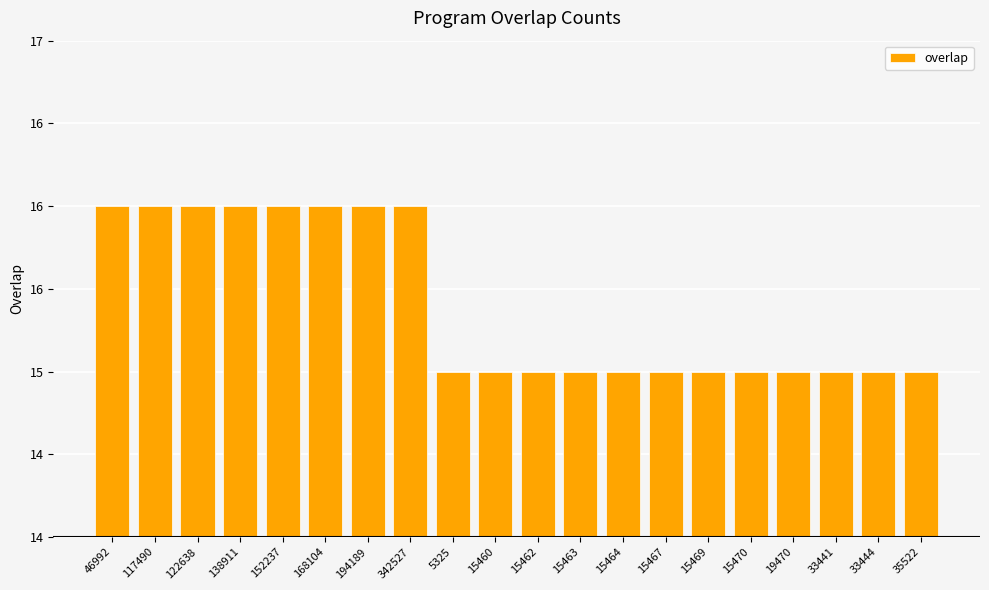

At which category does the chart reach its peak across all series?

46992